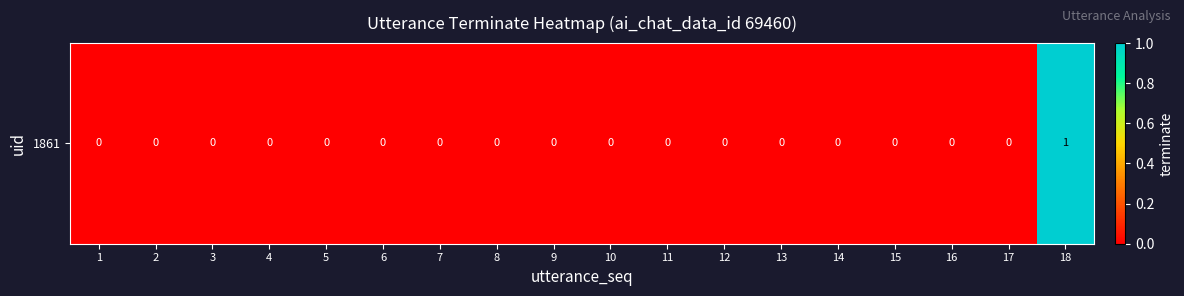

The chart shows a value of 0 at 12. True or false?

False